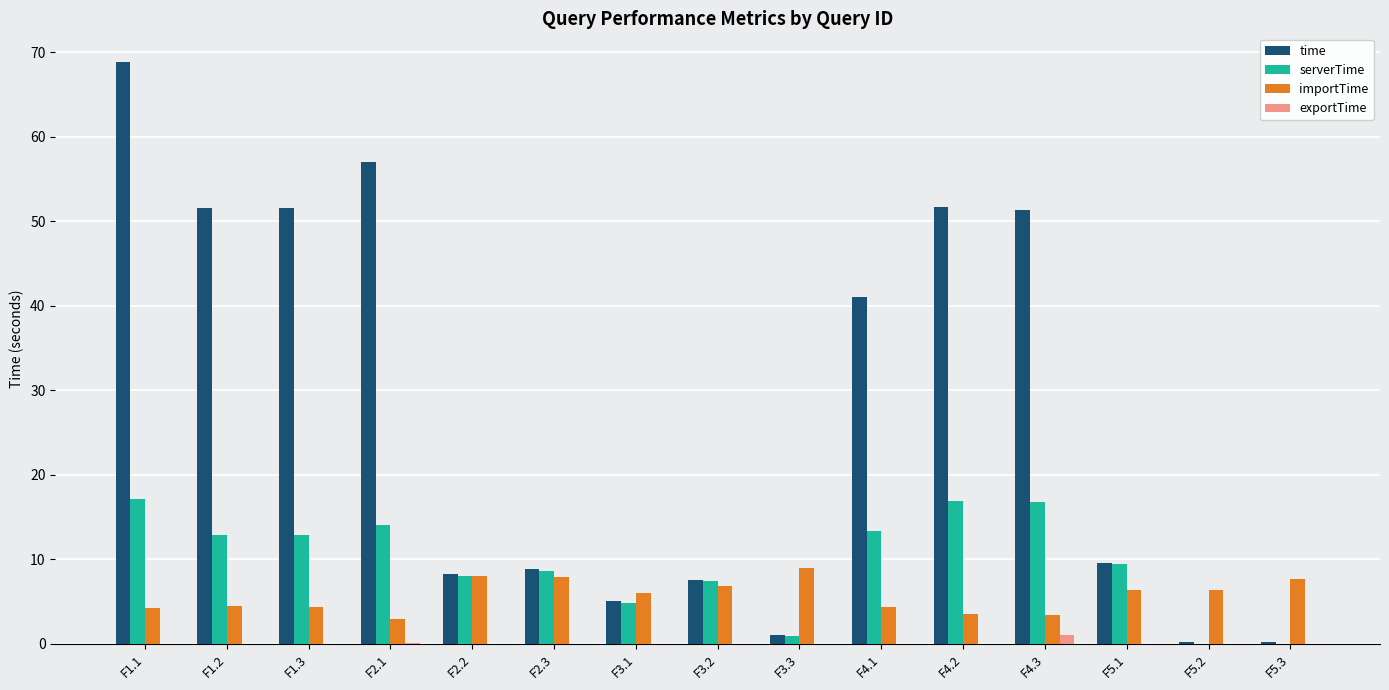

True or false: time has a value of 12.2 at F2.3.

False